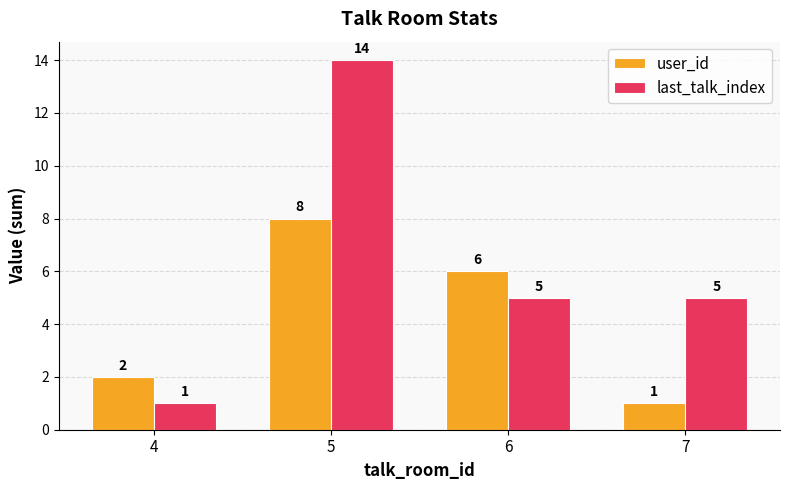

How many groups of bars are there?

4